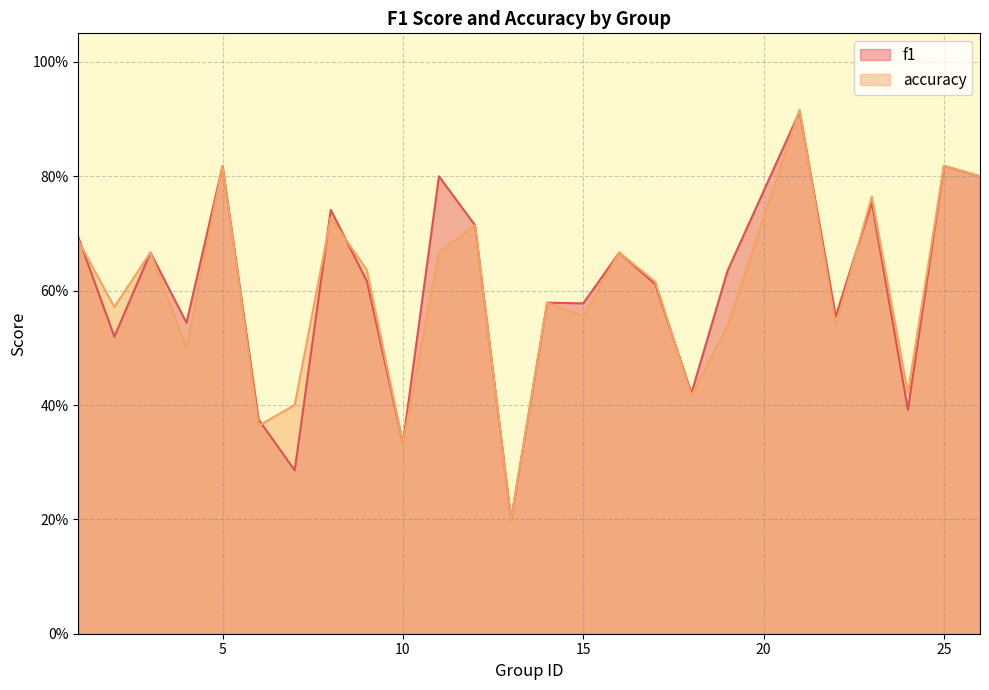

List the series in order of their peak value, lowest first.

f1, accuracy